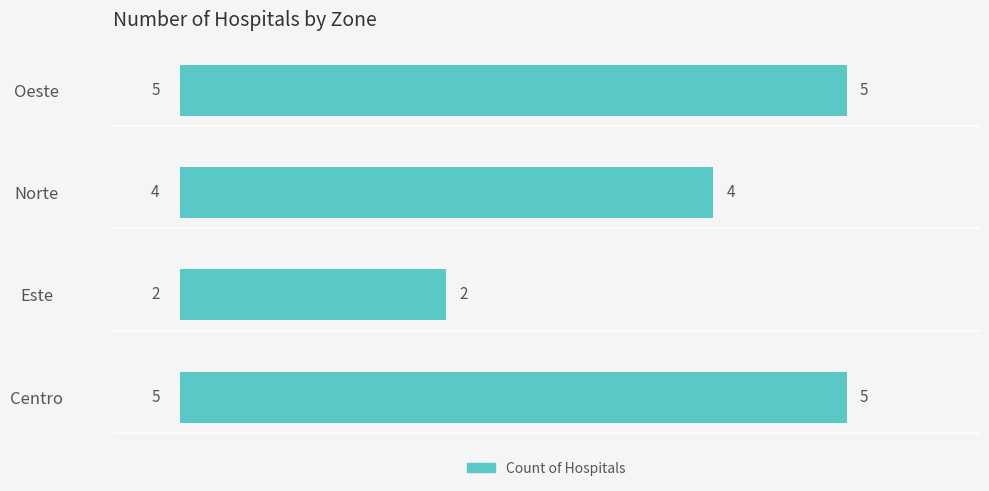

How many bars are there in total?

4